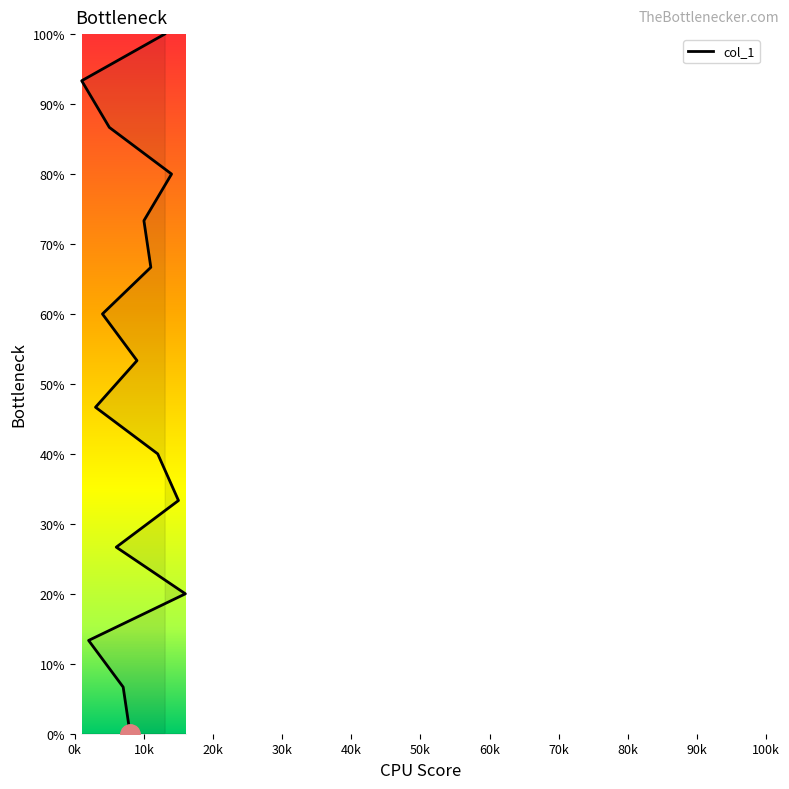

List the labels in order of value, largest first.

13, 1, 5, 14, 10, 11, 4, 9, 3, 12, 15, 6, 16, 2, 7, 8